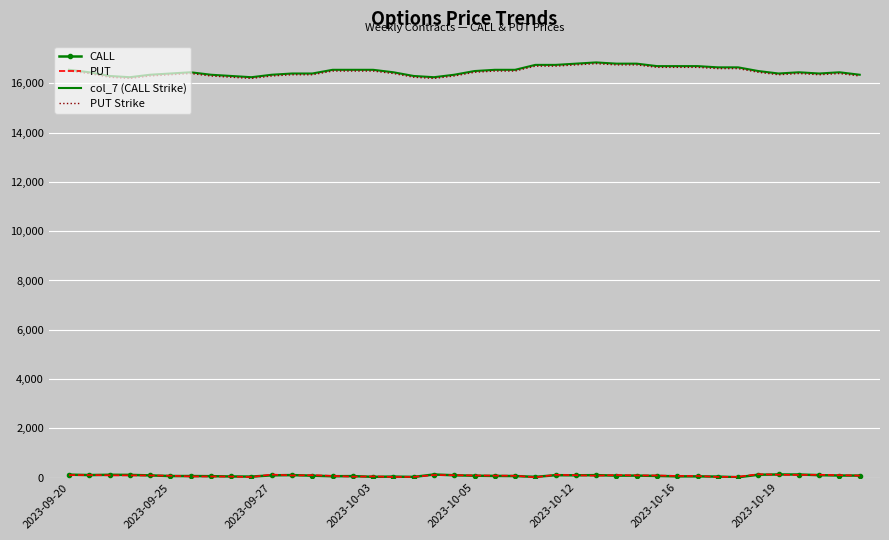

What is the greatest value displayed?

16850